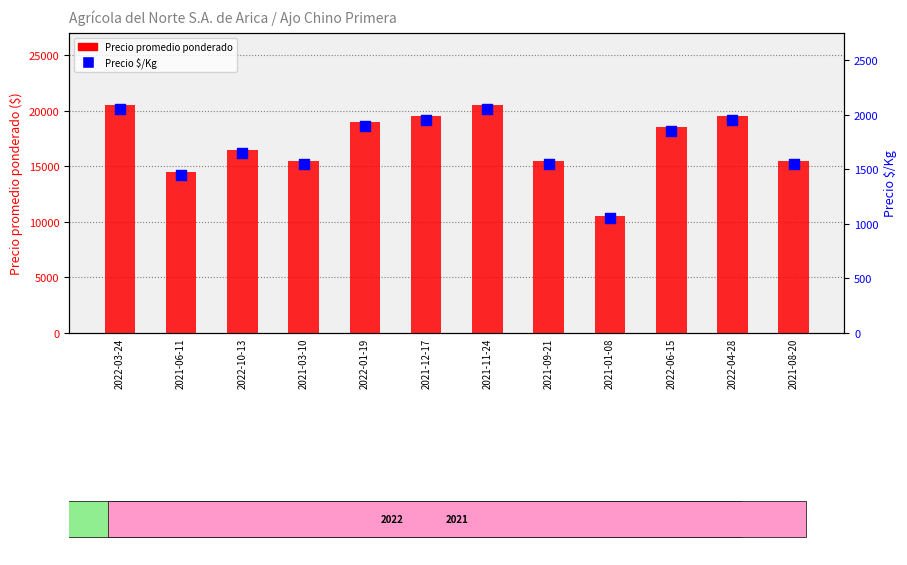

What is the total value across all series at 2021-11-24?

22550